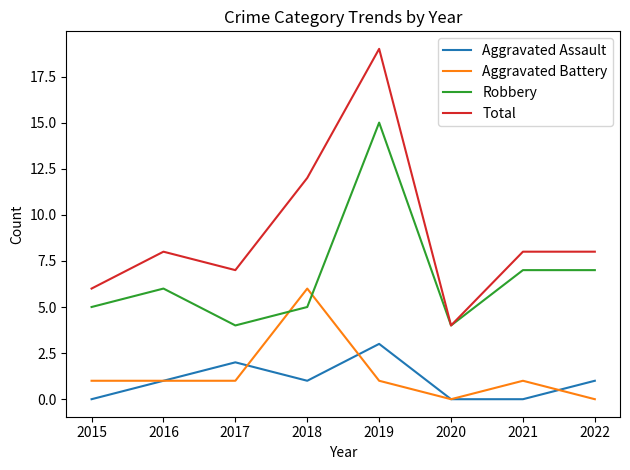

Is the value of Aggravated Assault at 2015 greater than the value of Aggravated Battery at 2016?

No